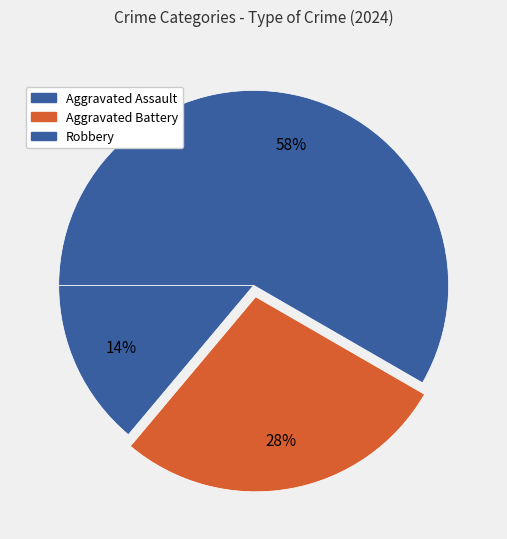

To the nearest percent, what is the combined percentage of Robbery and Aggravated Battery?

86%